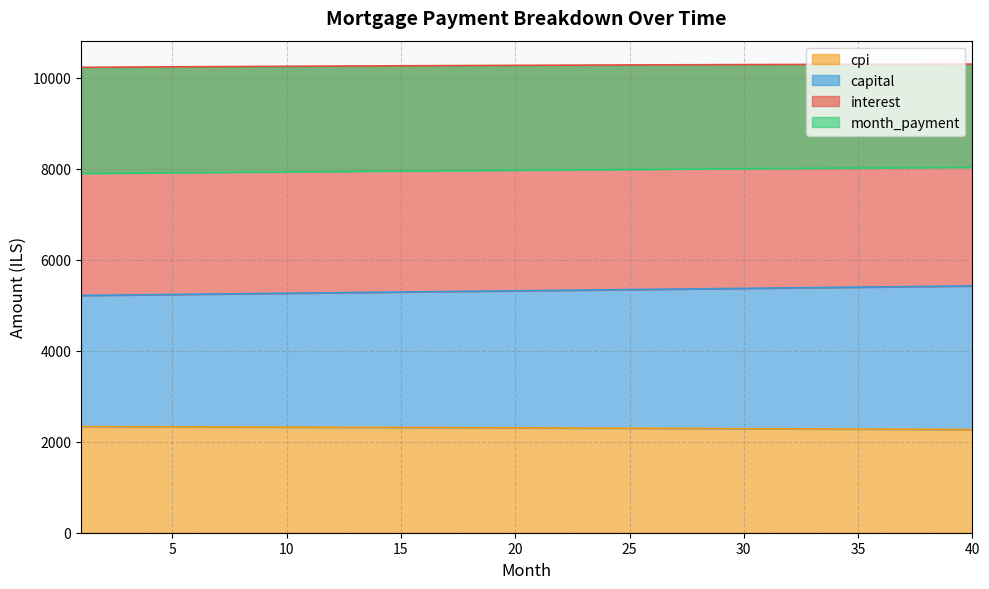

The value of month_payment at 36 is 2016.4. True or false?

False